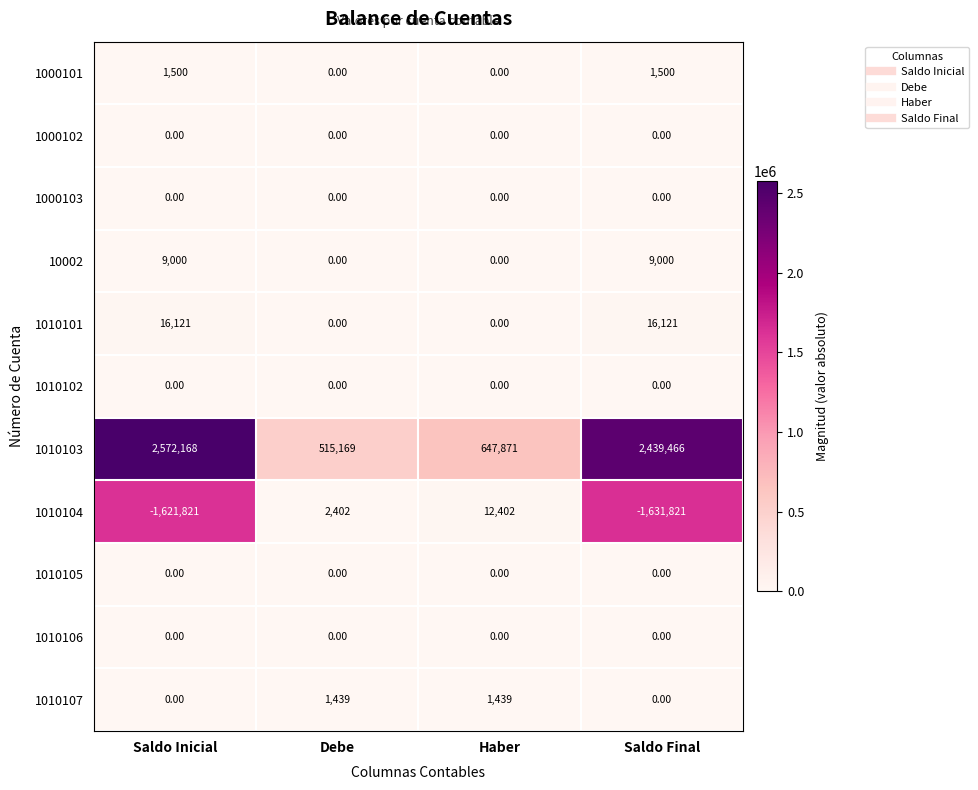

Which series has the widest spread of values?

1010103